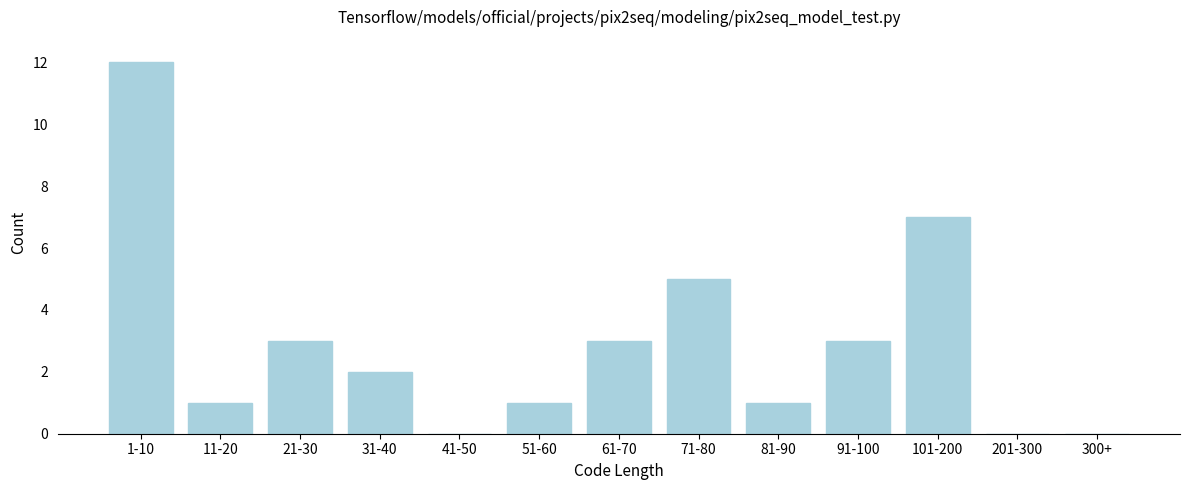

Reading left to right, transcribe all the data shown in this chart.

1-10=12	11-20=1	21-30=3	31-40=2	41-50=0	51-60=1	61-70=3	71-80=5	81-90=1	91-100=3	101-200=7	201-300=0	300+=0